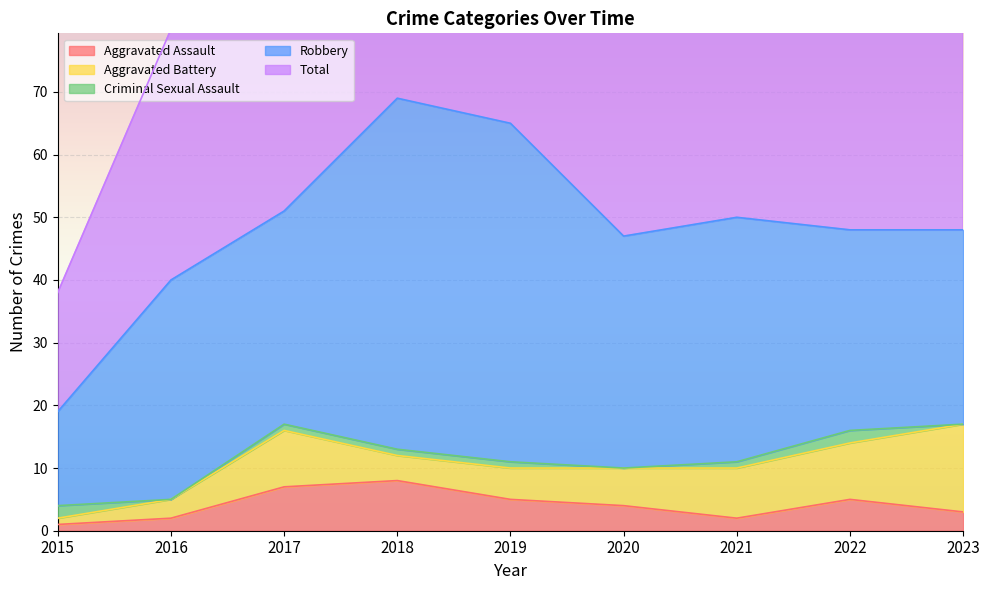

Reading left to right, list all the values displayed in this chart.

Aggravated Assault: 1	2	7	8	5	4	2	5	3
Aggravated Battery: 1	3	9	4	5	6	8	9	14
Criminal Sexual Assault: 2	0	1	1	1	0	1	2	0
Robbery: 15	35	34	56	54	37	39	32	31
Total: 19	40	51	69	65	47	50	49	48